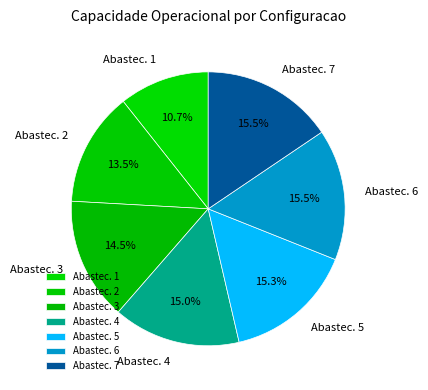

What is the smallest slice in the pie chart?

Abastec. 1